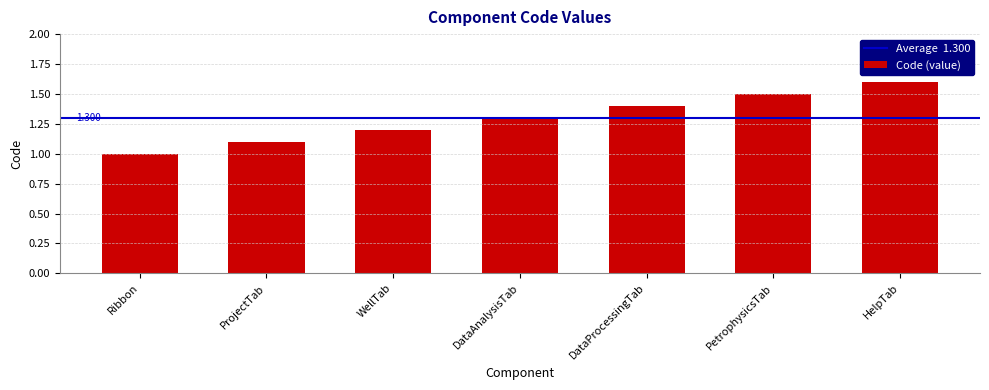

What is the minimum value shown in the chart?

1.0